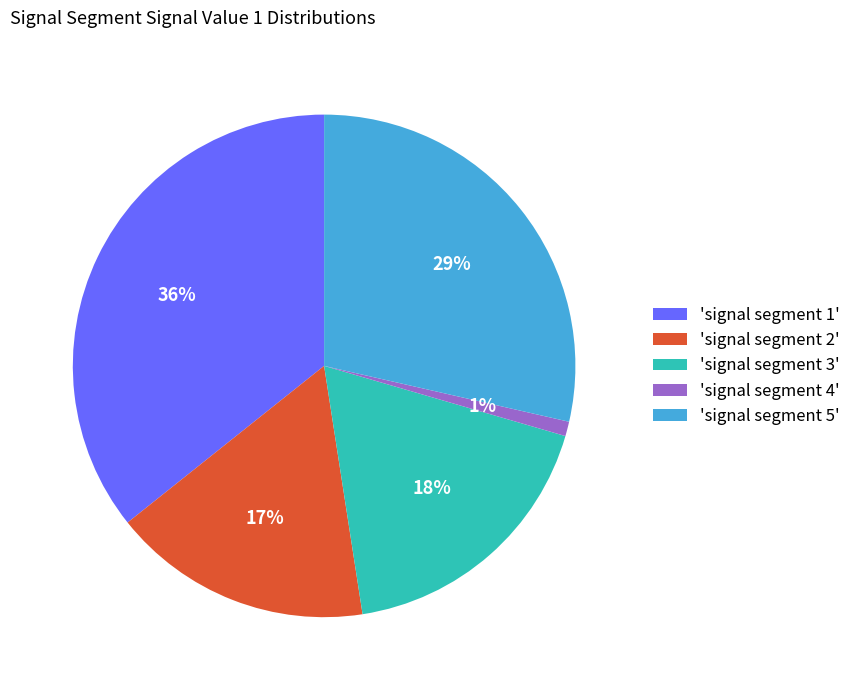

To the nearest percent, what percentage of the pie is 'signal segment 4'?

1%